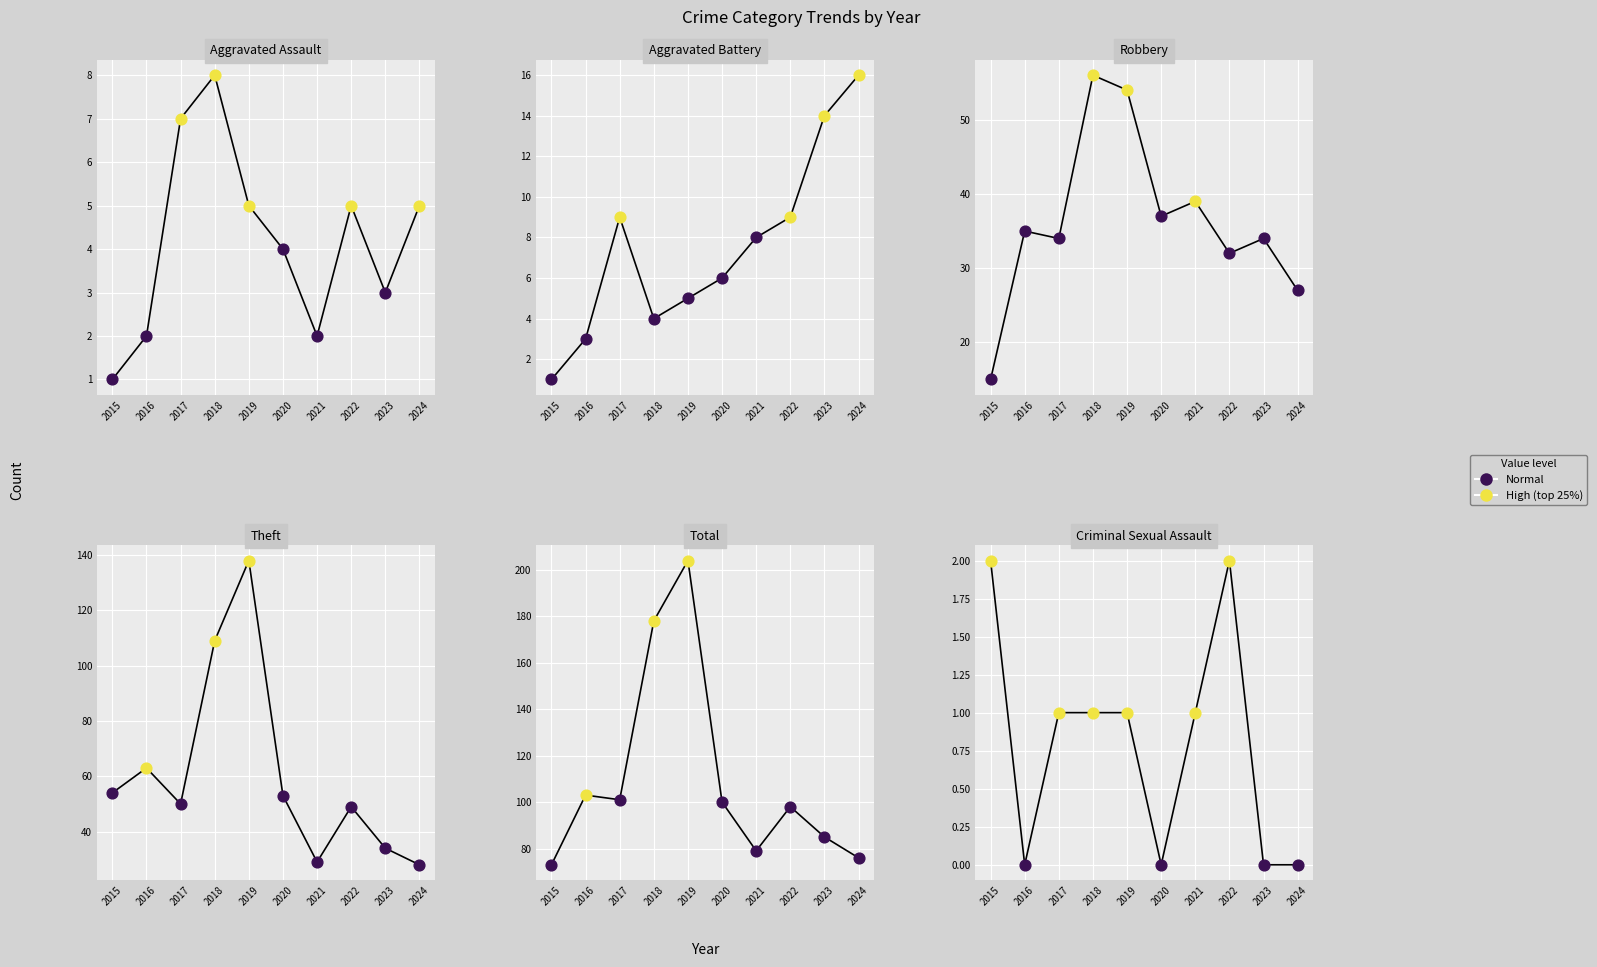

Which series reaches the maximum Y coordinate?

Total